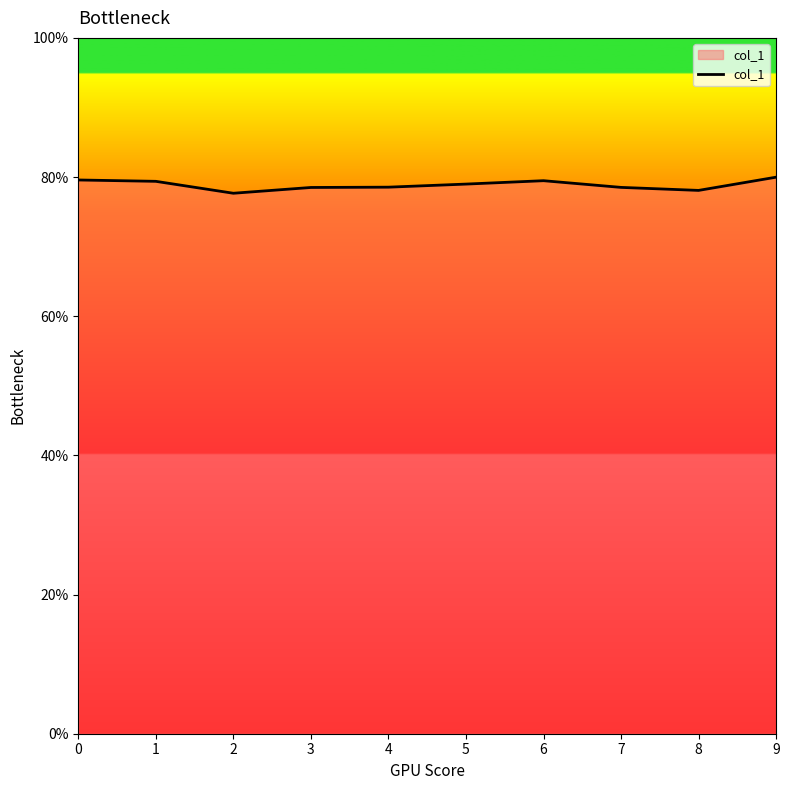

True or false: the data shows 0.8 at 8.

True